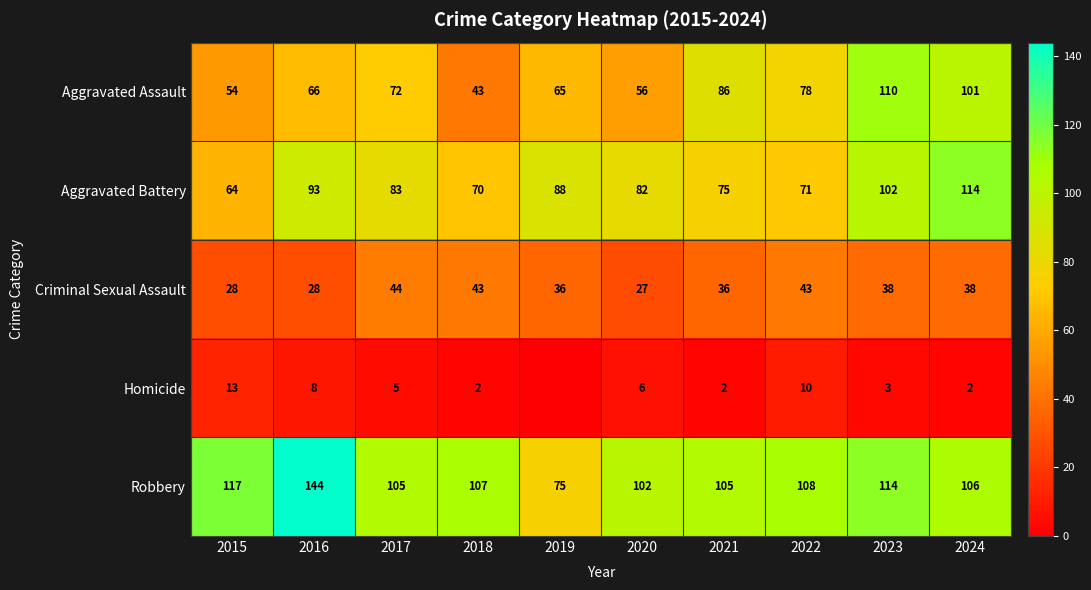

Rank the series by their maximum value, from lowest to highest.

Homicide, Criminal Sexual Assault, Aggravated Assault, Aggravated Battery, Robbery